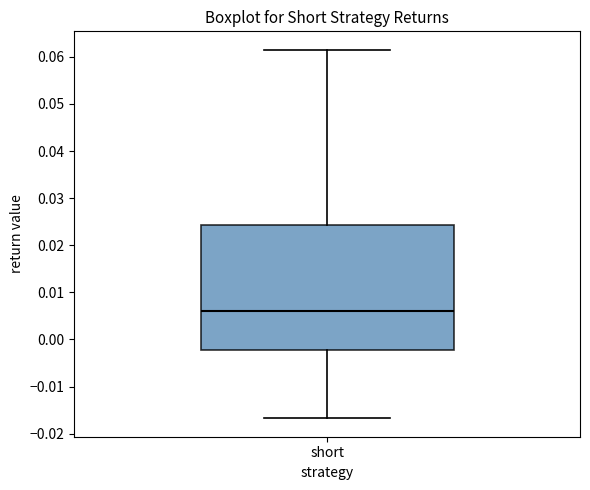

Read this box plot against the y-axis: the position of the median line, the range covered by the box, and the ends of both whiskers. The values are not printed on the chart, so give them approximately, as read against the axis.

median 0.006, box -0.002 to 0.024, whiskers -0.017 to 0.062